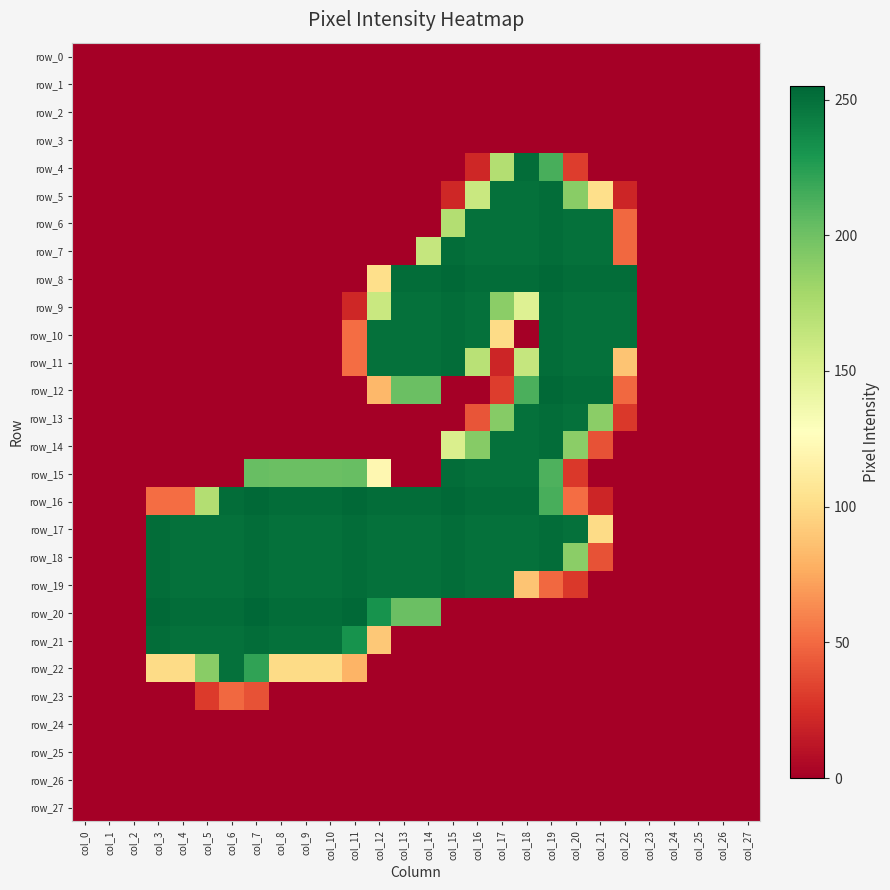

Which series has the largest total across all categories?

row_17